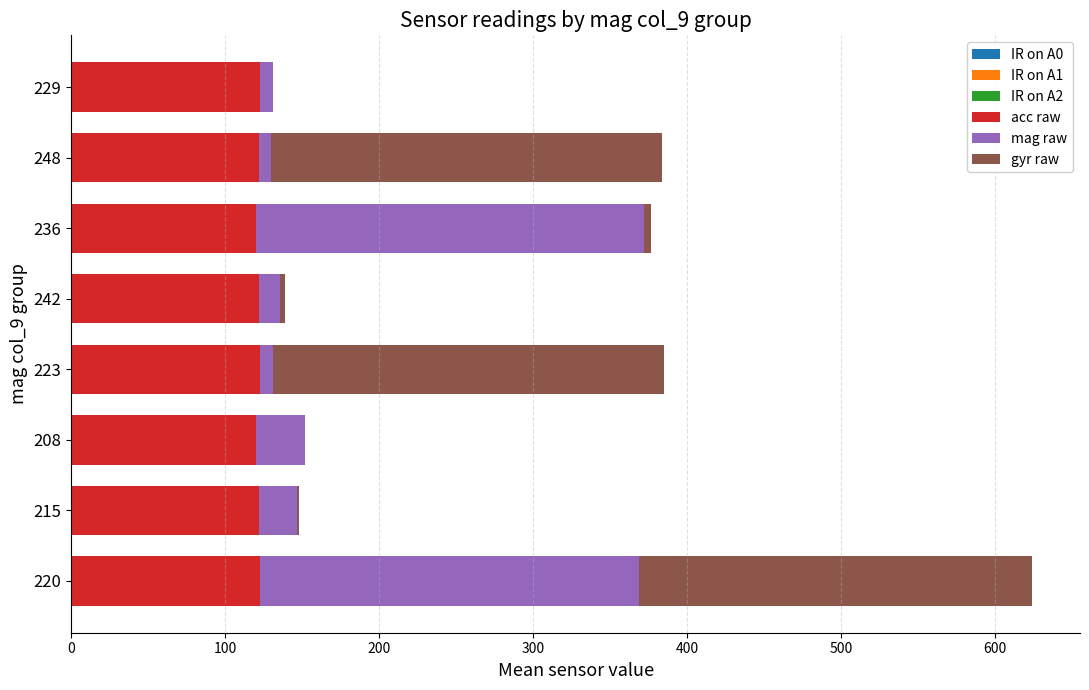

At which category is the sum across all series the highest?

220